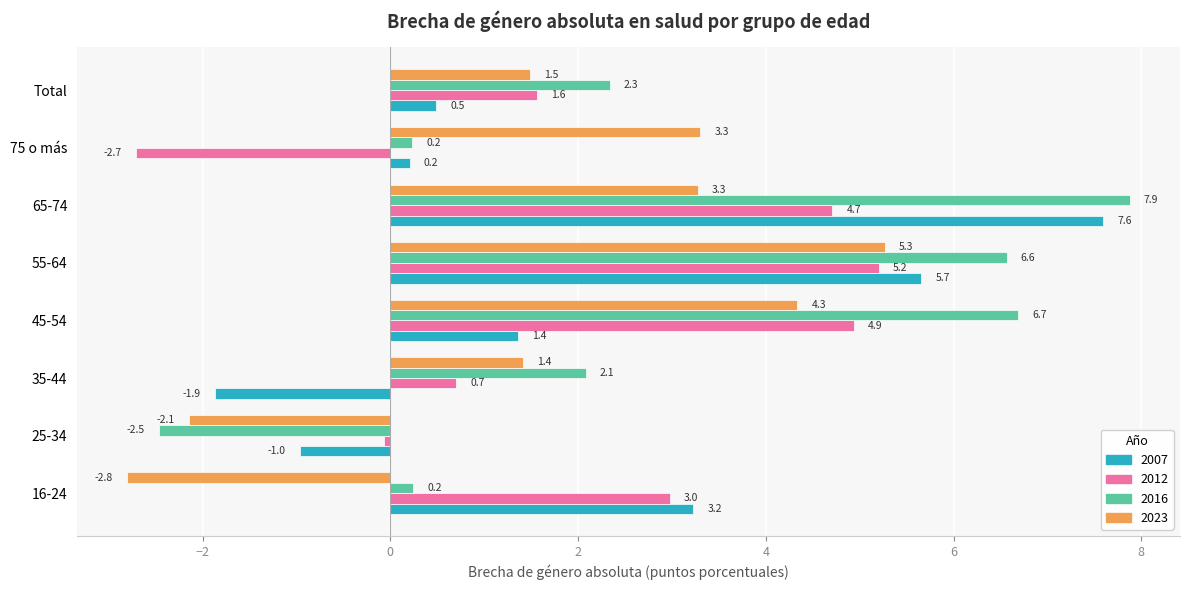

Which series has the largest total across all categories?

2016